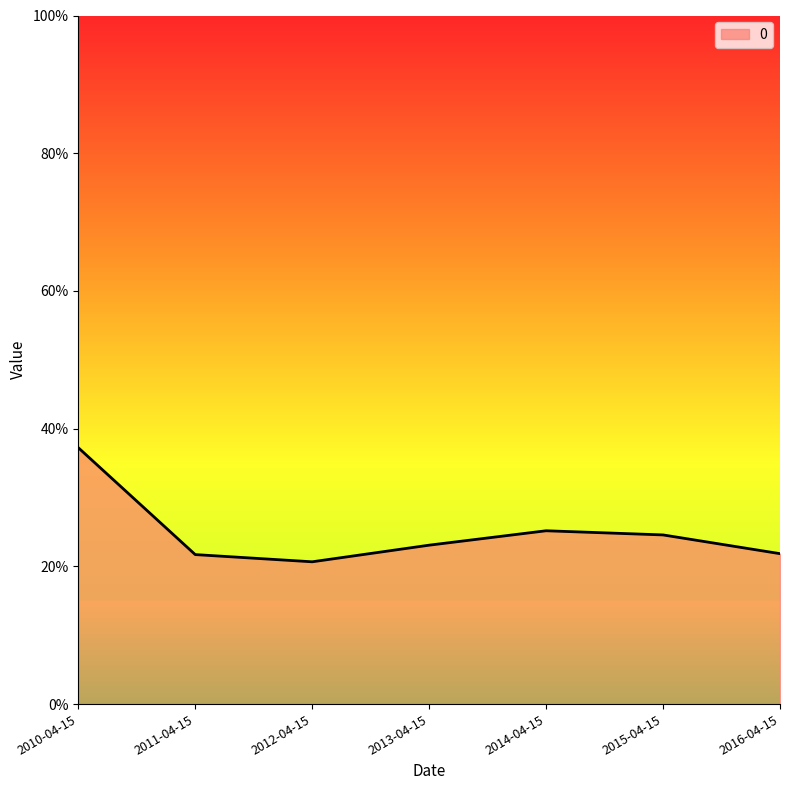

Where is the first local maximum?

2014-04-15